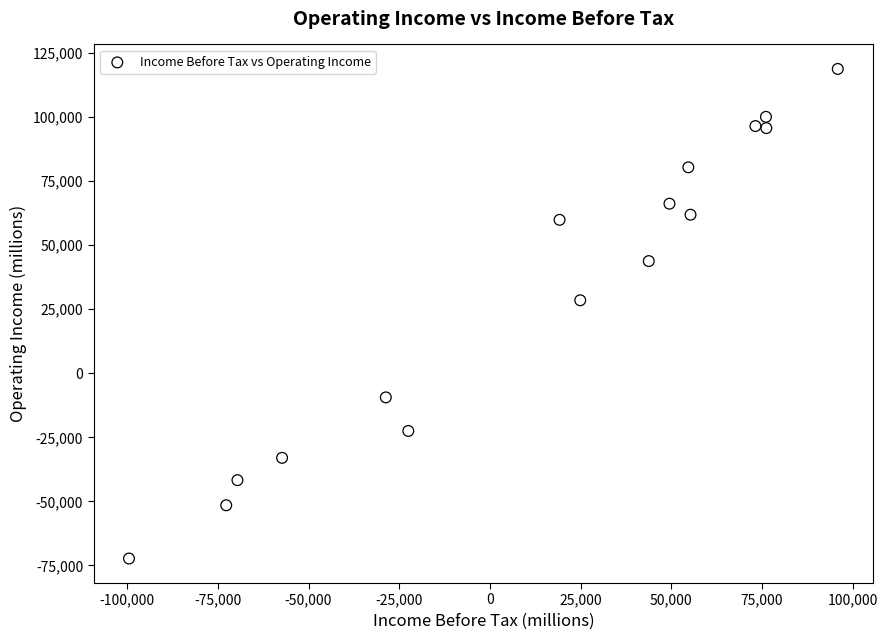

What Y value in the scatter plot is closest to 23250?

28500